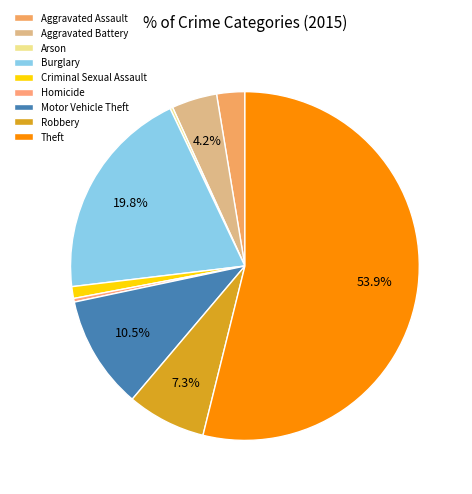

To the nearest percent, what is the average slice percentage?

11%